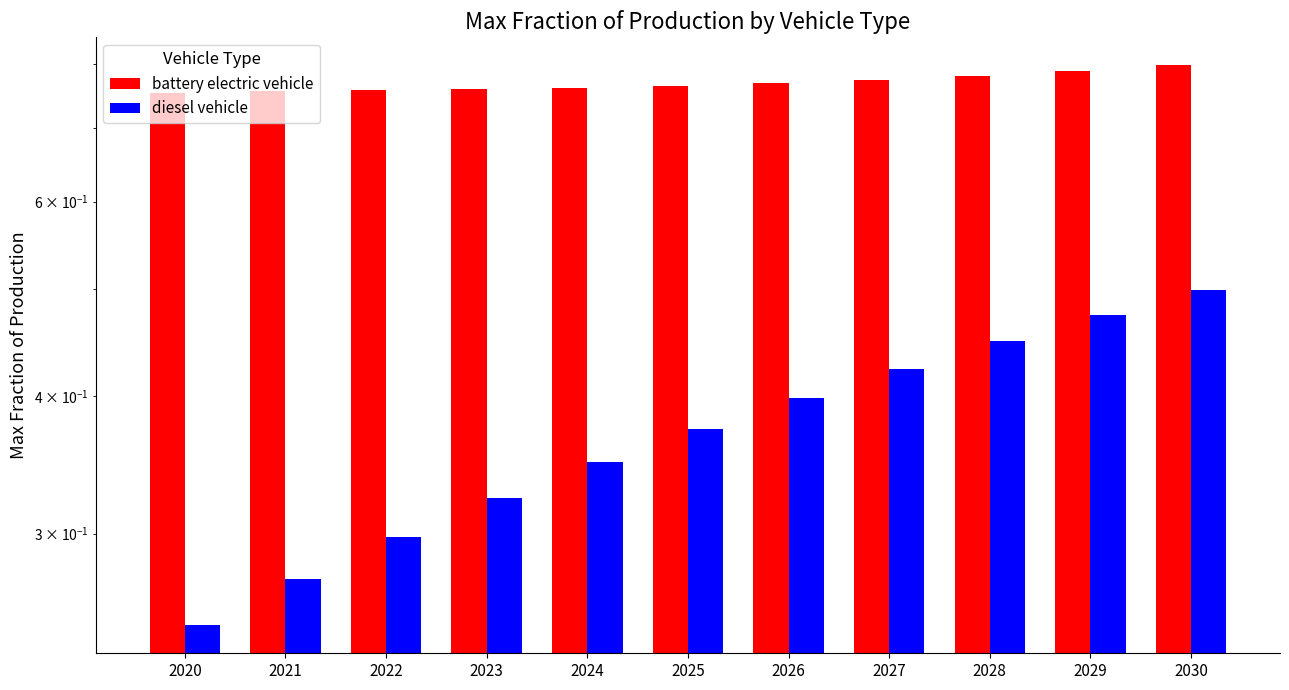

What are all the series names shown in the legend?

battery electric vehicle, diesel vehicle